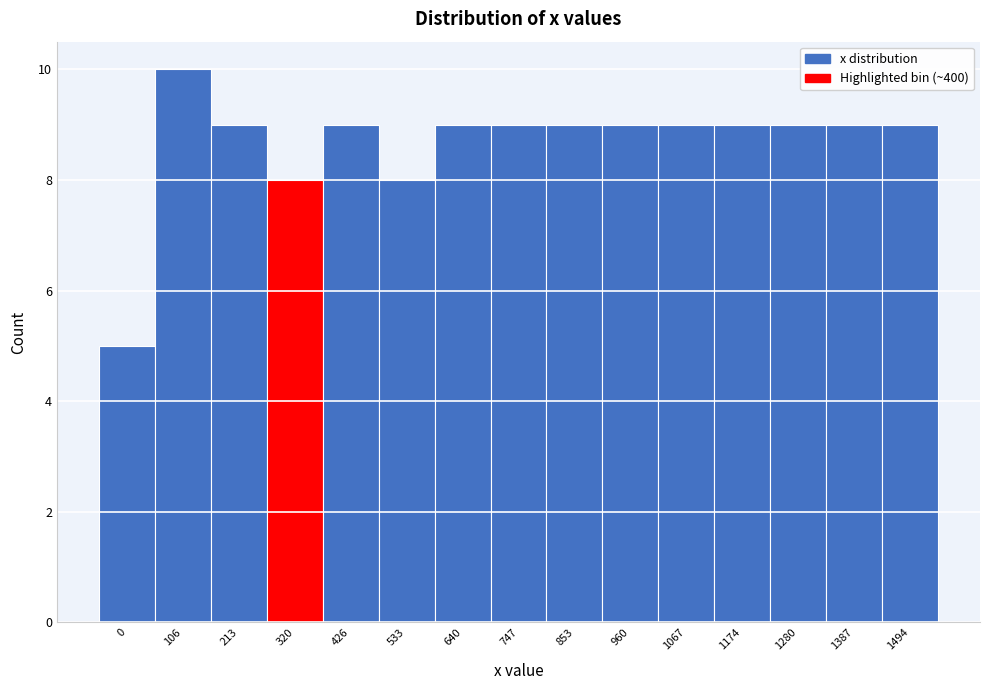

Reading left to right, transcribe all the data shown in this chart.

5	10	9	8	9	8	9	9	9	9	9	9	9	9	9